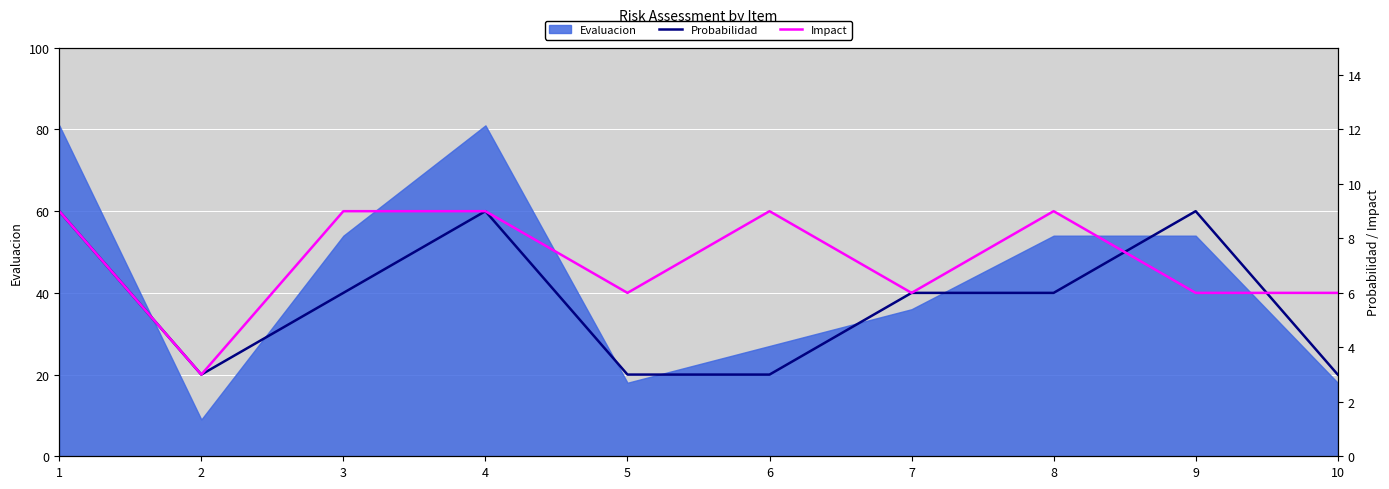

At which category does Probabilidad reach its first local valley?

2